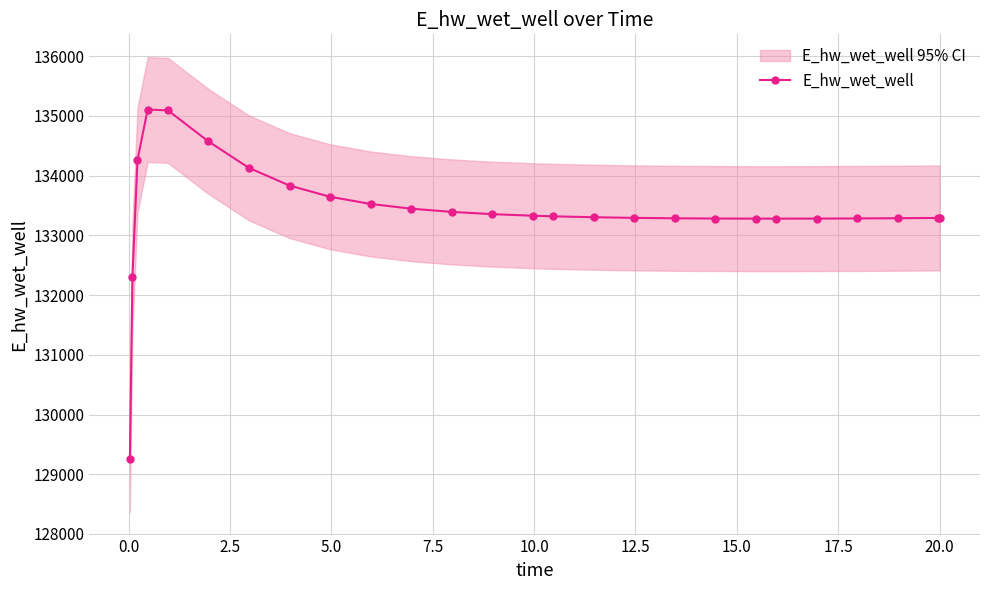

What is the maximum value for E_hw_wet_well?

135107.3